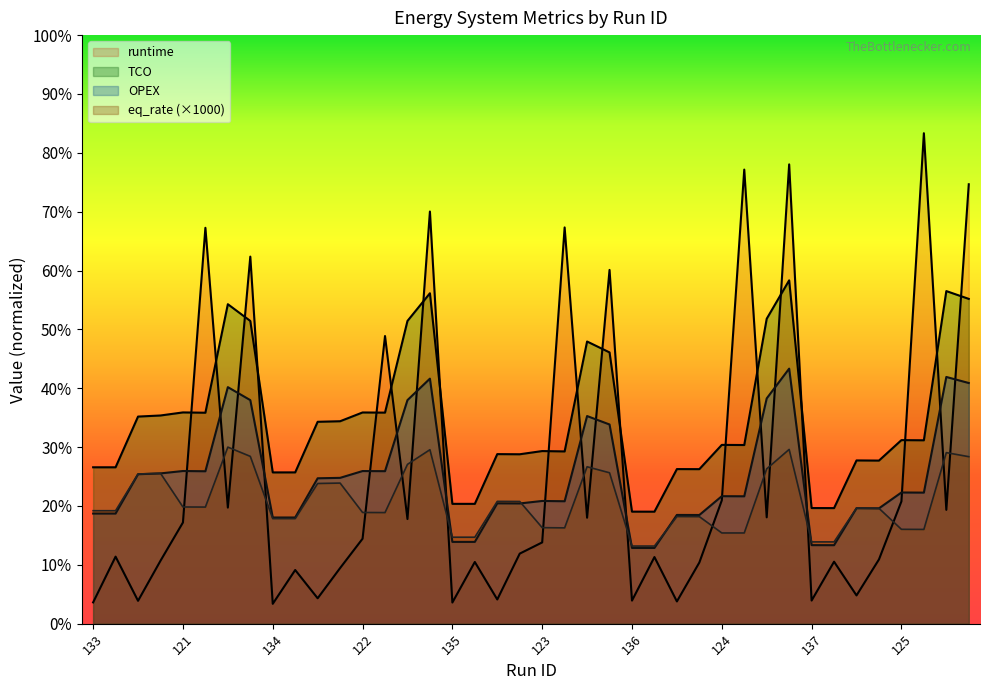

Reading left to right, transcribe all the data shown in this chart.

runtime: 21.7	68.3	23.3	64.2	103.2	403.6	118.3	374.2	20.2	54.7	25.9	56.7	86.6	293.2	106.7	420.2	21.6	62.9	24.7	71.4	82.9	403.9	108.0	360.6	23.5	67.9	22.7	62.4	125.7	462.9	108.4	468.2	23.6	63.2	28.8	65.5	124.7	500.0	116.1	447.9
TCO: 159.4	159.4	211.1	212.2	215.4	215.1	325.7	308.6	154.2	154.2	205.8	206.4	215.3	215.2	308.6	336.8	122.2	122.1	172.9	172.7	176.0	175.6	287.7	276.5	114.2	114.2	157.6	157.5	182.3	182.1	310.8	350.0	117.9	117.8	166.4	166.3	187.1	187.0	339.1	331.1
OPEX: 112.3	112.3	152.4	153.2	155.6	155.4	241.1	227.9	108.2	108.2	148.2	148.7	155.6	155.5	227.9	249.8	83.4	83.4	122.7	122.6	125.1	124.8	211.7	203.1	77.2	77.2	110.9	110.8	130.0	129.9	229.6	260.0	80.1	80.0	117.7	117.6	133.7	133.6	251.5	245.3
eq_rate: 115.2	115.2	152.6	153.3	119.0	118.9	180.0	170.6	107.1	107.1	142.9	143.3	113.4	113.3	162.4	177.4	88.1	88.1	124.7	124.6	97.9	97.7	160.0	153.8	79.1	79.1	109.2	109.1	92.5	92.5	157.9	177.7	83.4	83.4	117.8	117.6	96.2	96.1	174.4	170.3